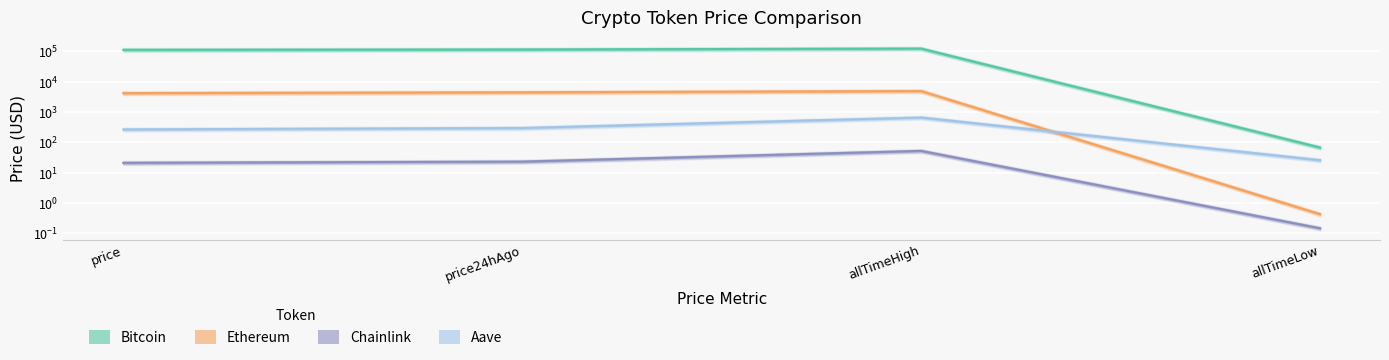

At price, list the series in order from largest to smallest.

Bitcoin, Ethereum, Aave, Chainlink